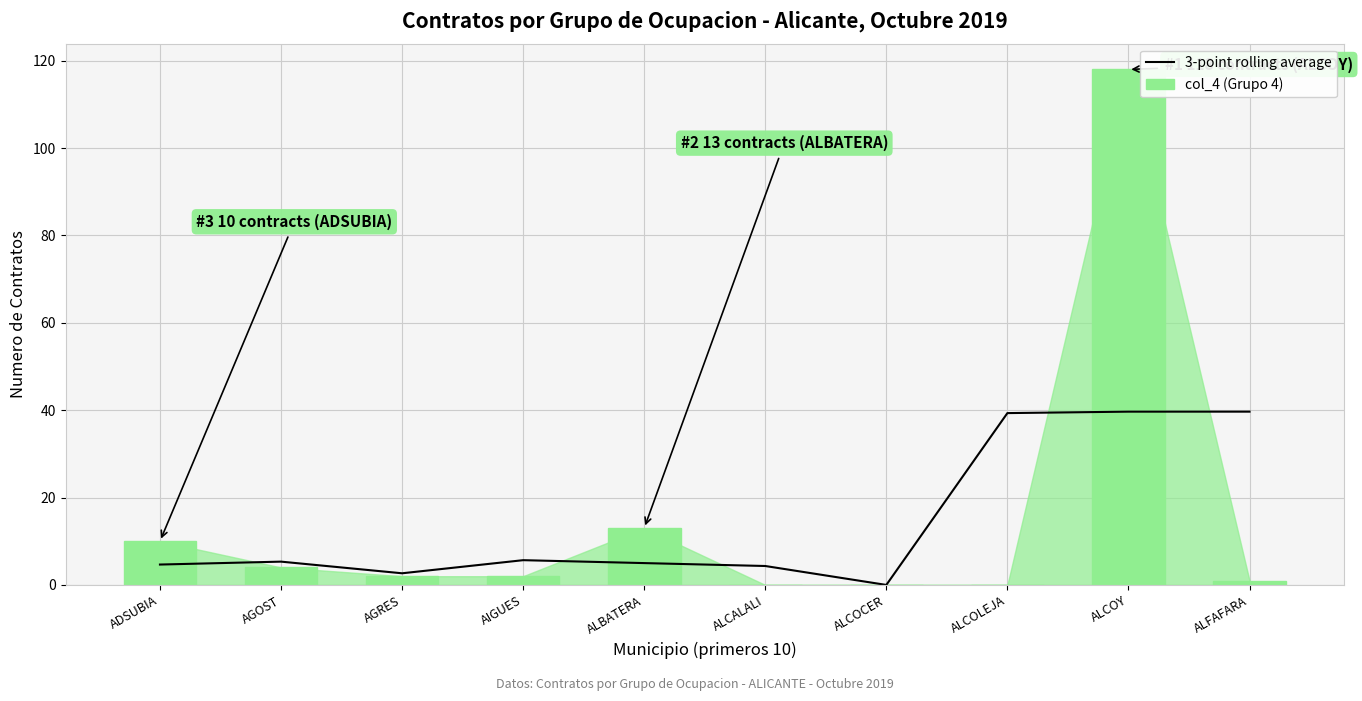

Reading right to left, what are all the values shown in this chart?

3-point rolling average: ALFAFARA=39.7	ALCOY=39.7	ALCOLEJA=39.3	ALCOCER=0.0	ALCALALI=4.3	ALBATERA=5.0	AIGUES=5.7	AGRES=2.7	AGOST=5.3	ADSUBIA=4.7
col_4 (Grupo 4): ALFAFARA=1.0	ALCOY=118.0	ALCOLEJA=0.0	ALCOCER=0.0	ALCALALI=0.0	ALBATERA=13.0	AIGUES=2.0	AGRES=2.0	AGOST=4.0	ADSUBIA=10.0